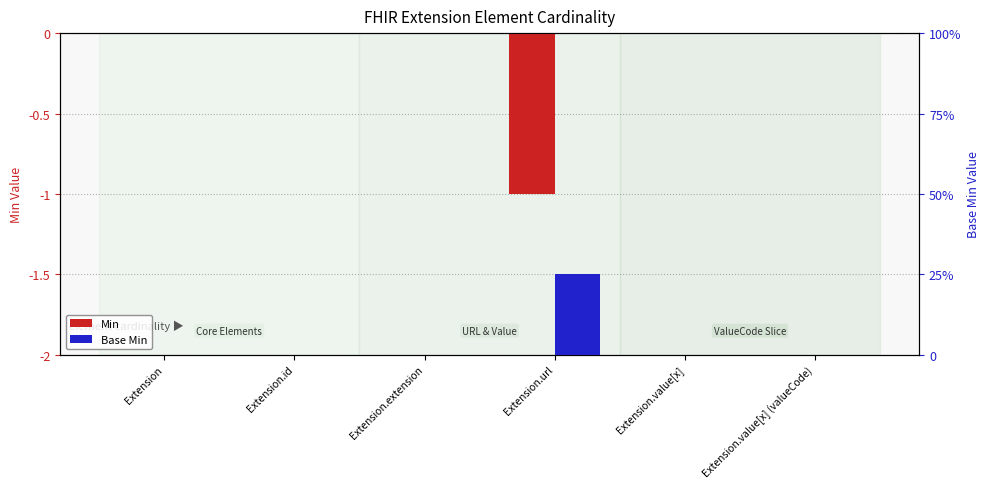

How many values in the Base Min series exceed 0?

1